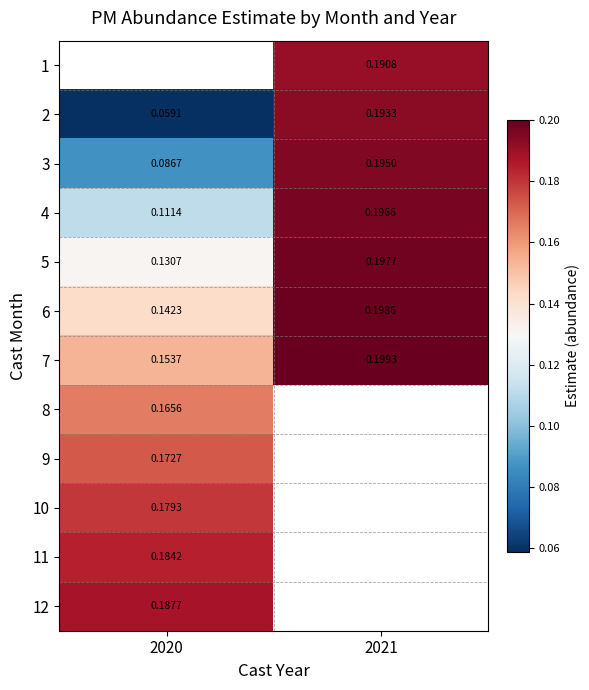

How many categories are shown in the chart?

2